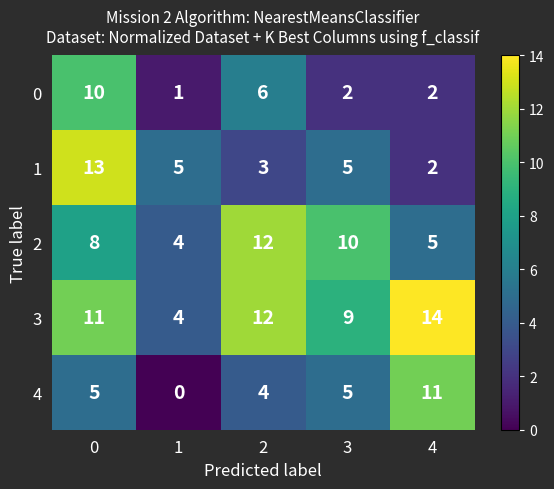

Reading right to left, extract all data points from this chart.

0: 4=2	3=2	2=6	1=1	0=10
1: 4=2	3=5	2=3	1=5	0=13
2: 4=5	3=10	2=12	1=4	0=8
3: 4=14	3=9	2=12	1=4	0=11
4: 4=11	3=5	2=4	1=0	0=5